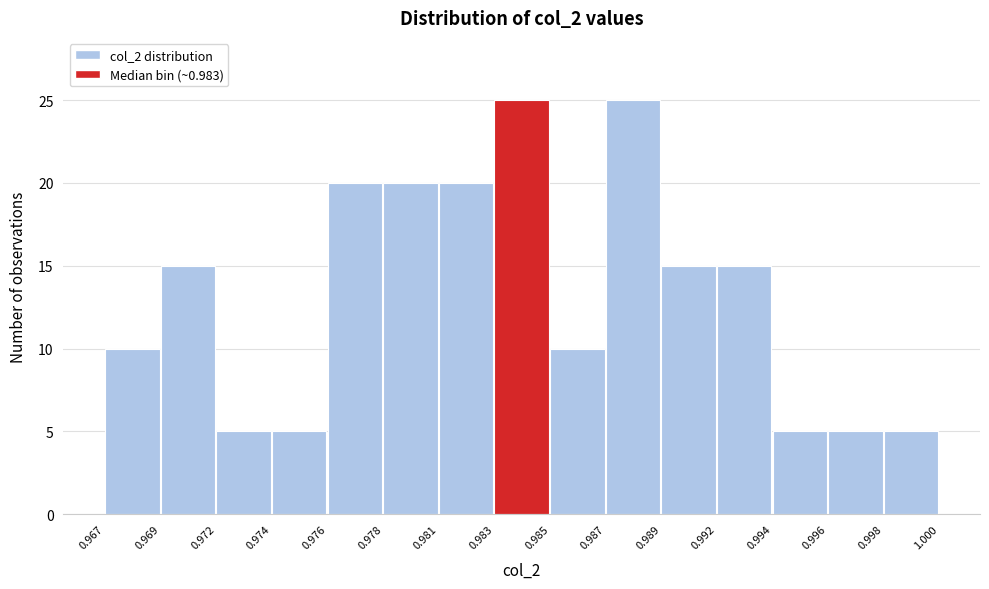

Reading left to right, extract all data points from this chart.

0.967=10	0.969=15	0.972=5	0.974=5	0.976=20	0.978=20	0.981=20	0.983=25	0.985=10	0.987=25	0.989=15	0.992=15	0.994=5	0.996=5	0.998=5